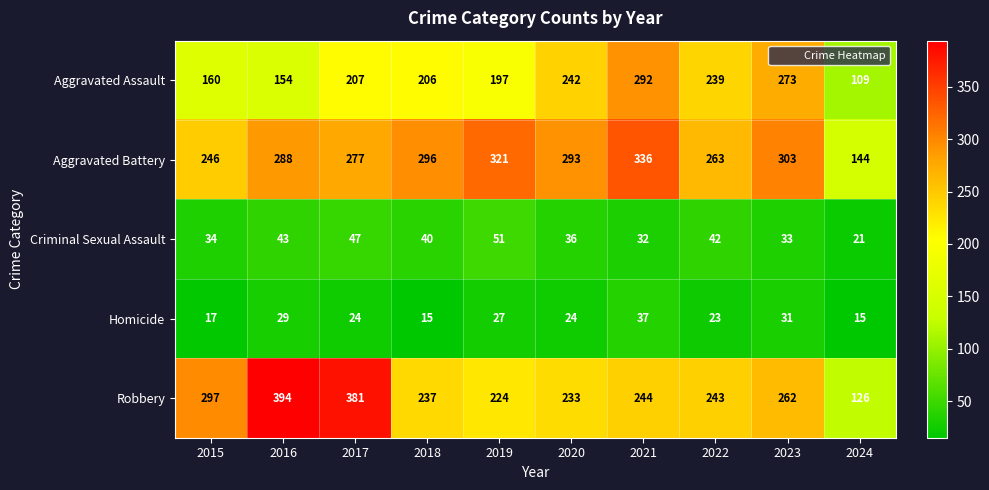

Where is Aggravated Battery nearest to the value 240?

2015